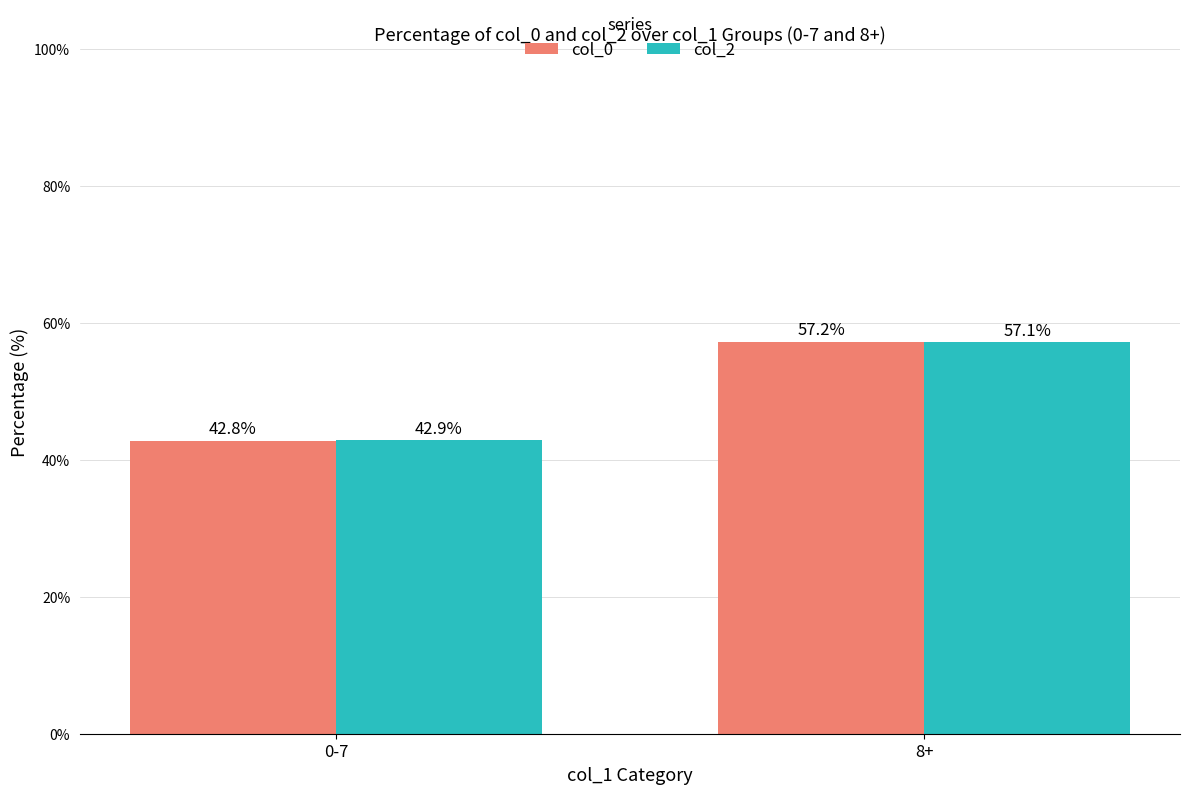

How many data points in col_0 are above 57?

1